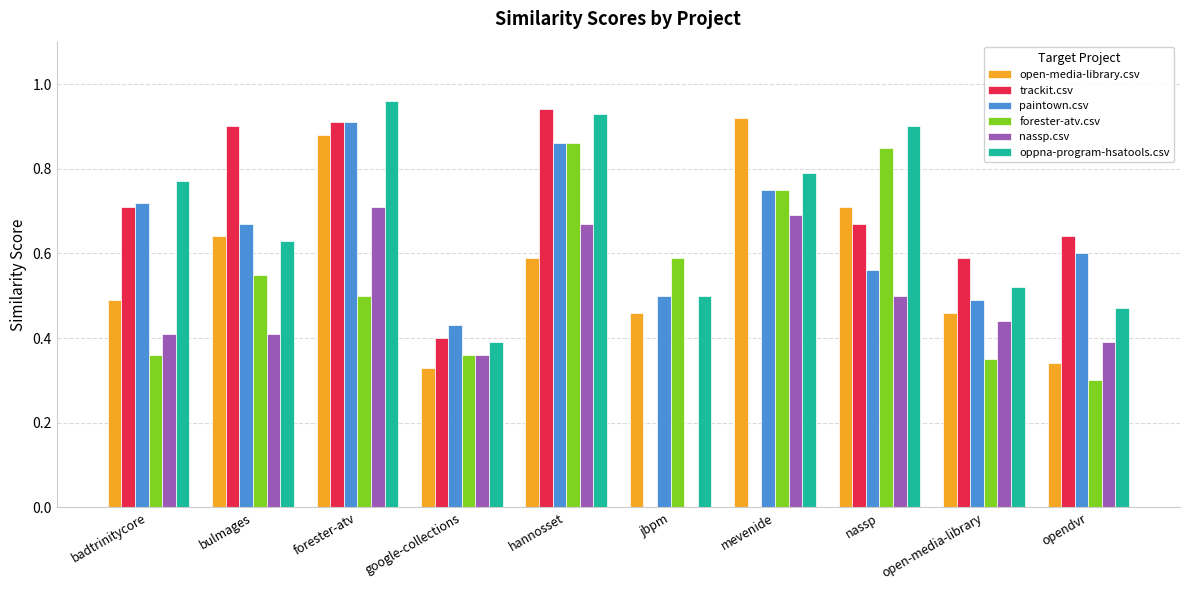

Which category has the highest value in the oppna-program-hsatools.csv series?

forester-atv